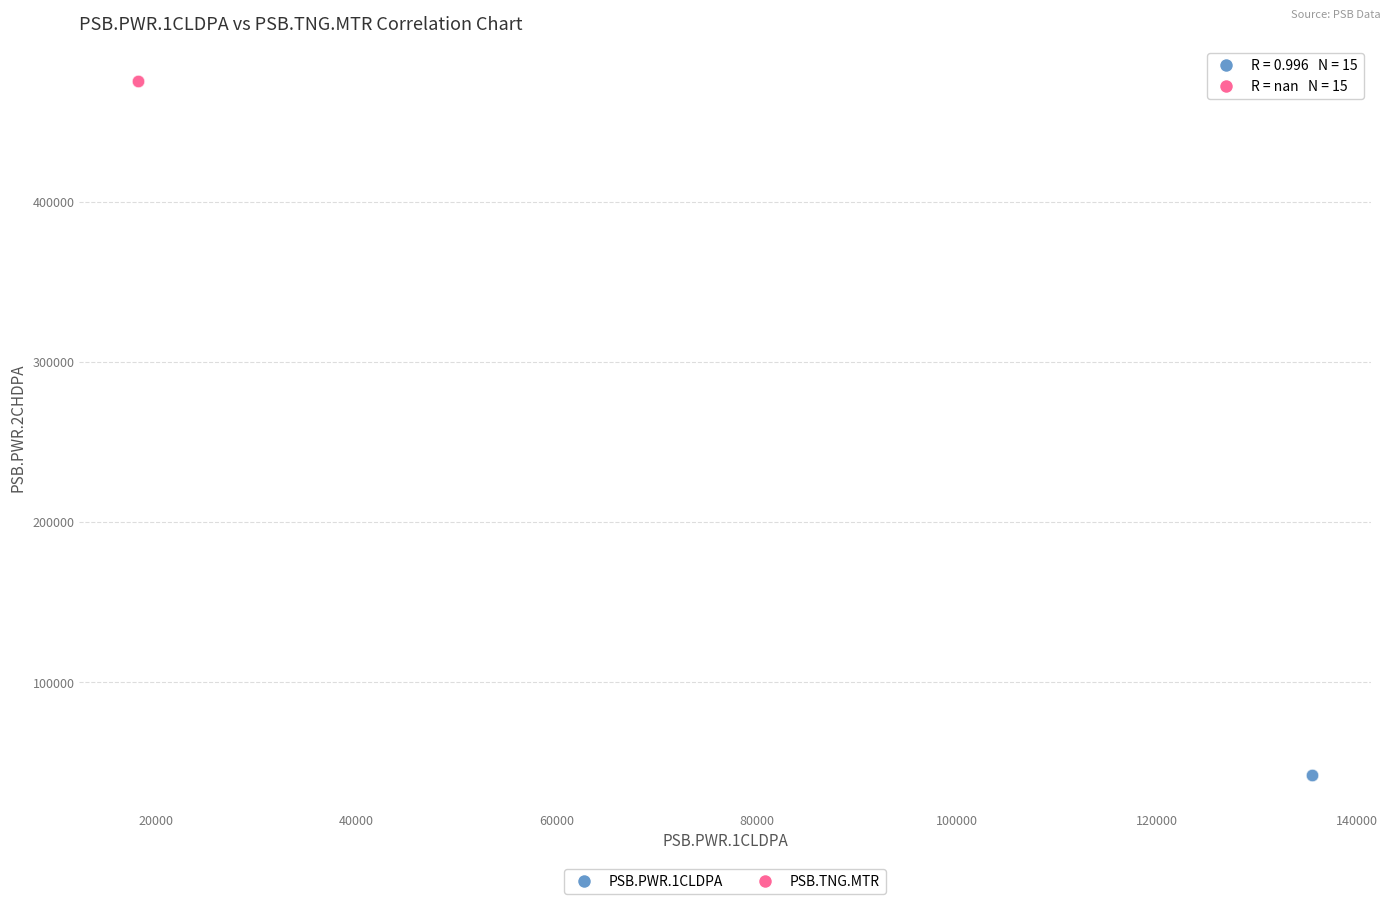

Which series contains the highest Y value?

PSB.TNG.MTR